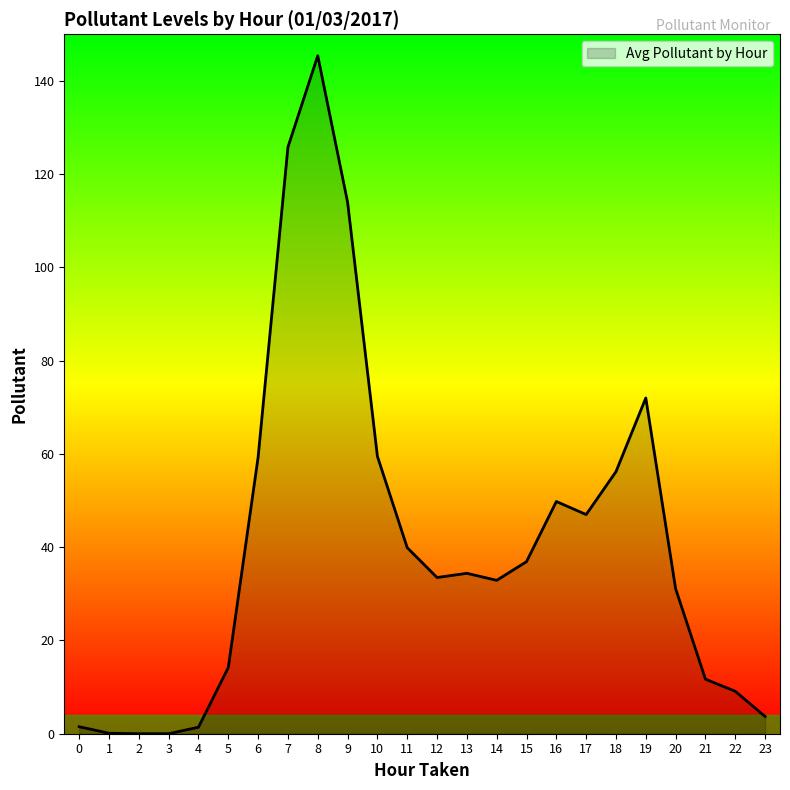

The chart shows a value of 48.4 at 20. True or false?

False